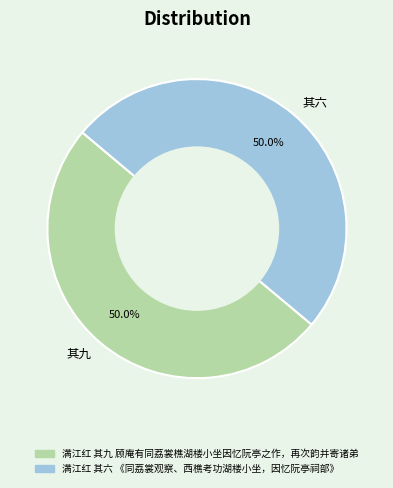

What is the ratio of the value at 其九 to the value at 其六?

1.0